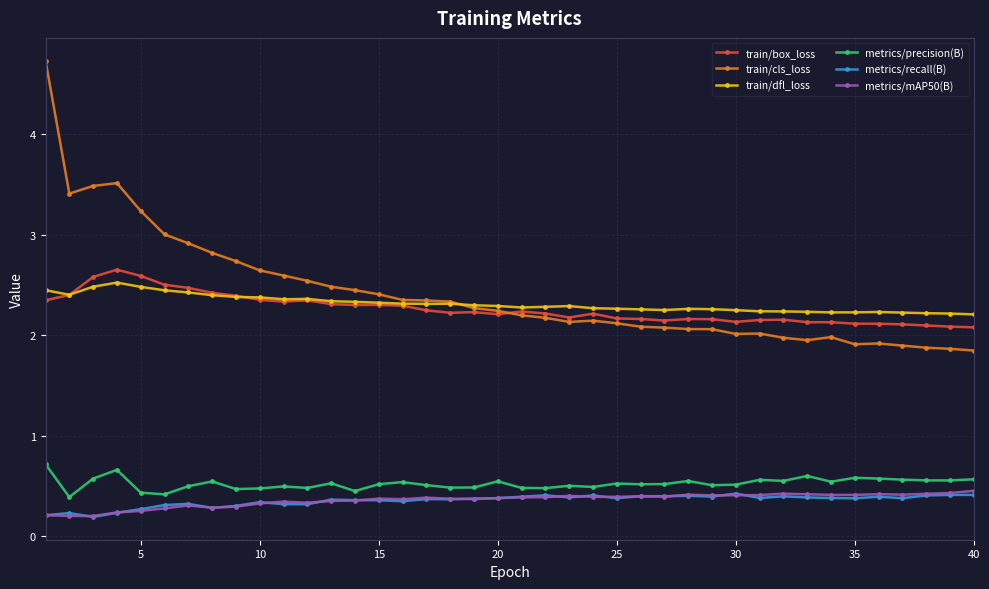

What is the difference between the maximum and minimum values in the train/box_loss series?

0.6